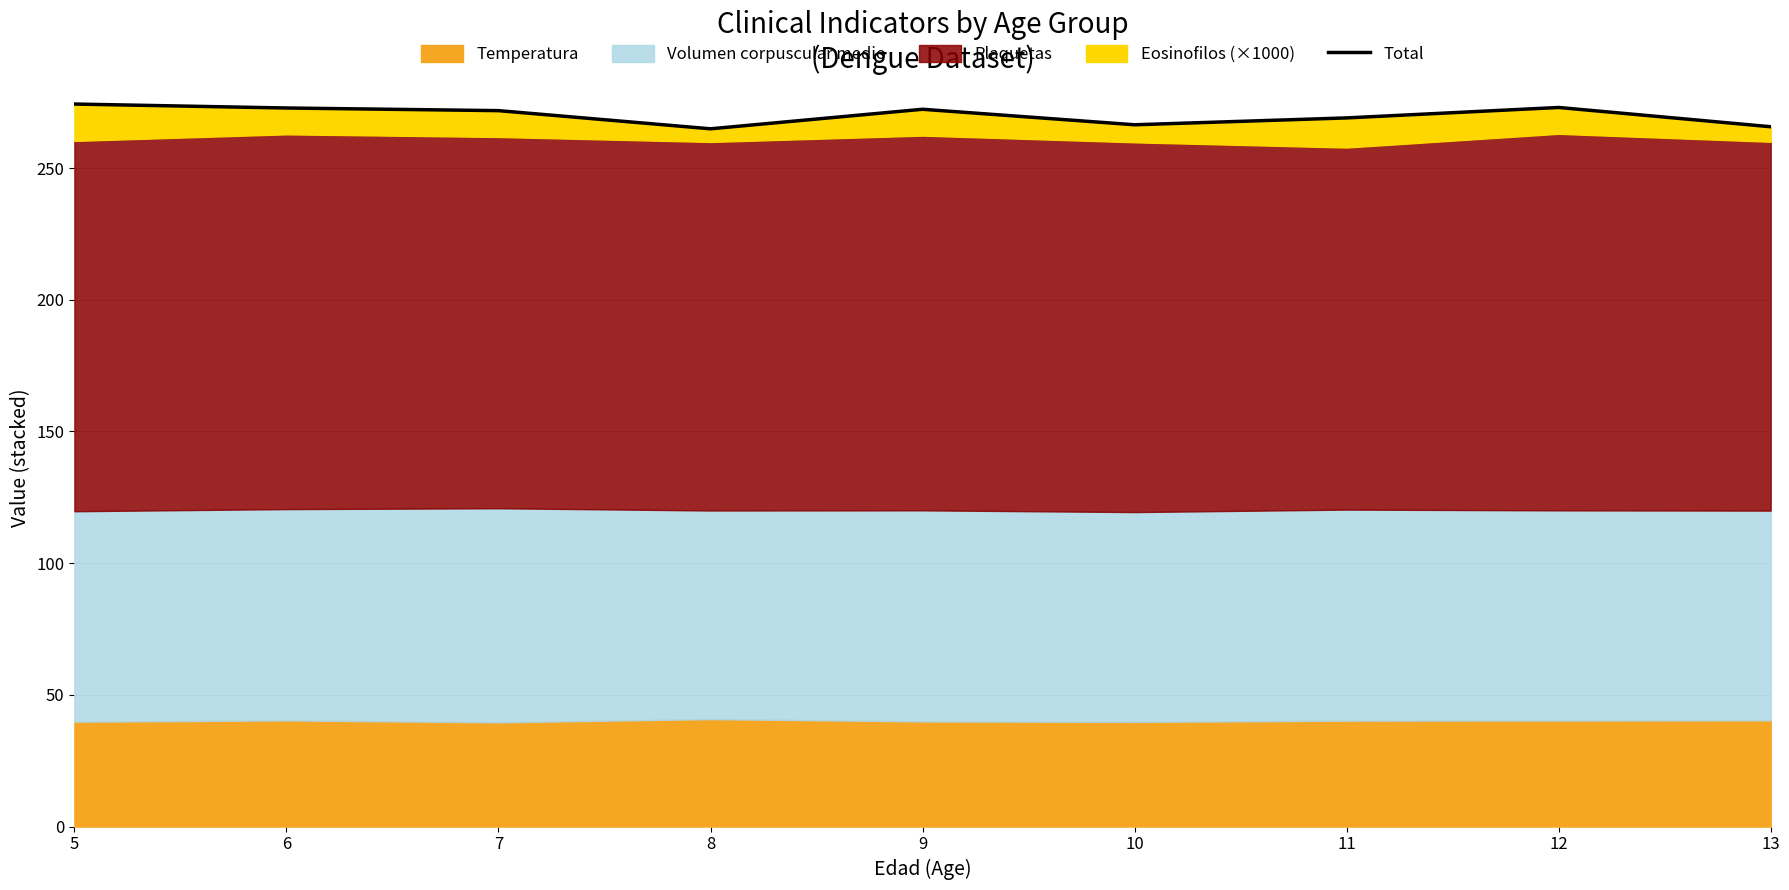

What is the sum of all values?

2430.3